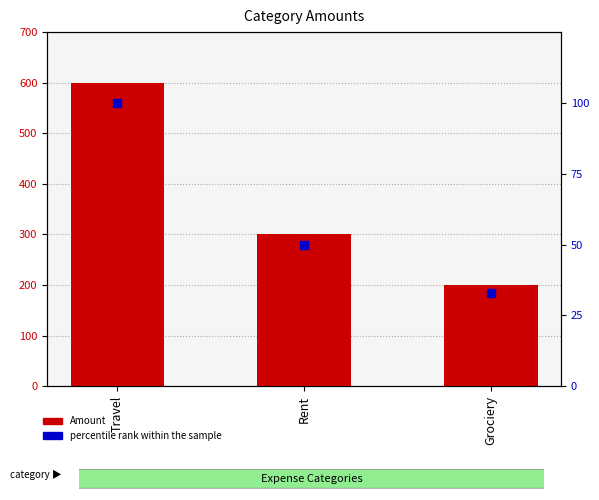

Which series has the largest total across all categories?

Amount